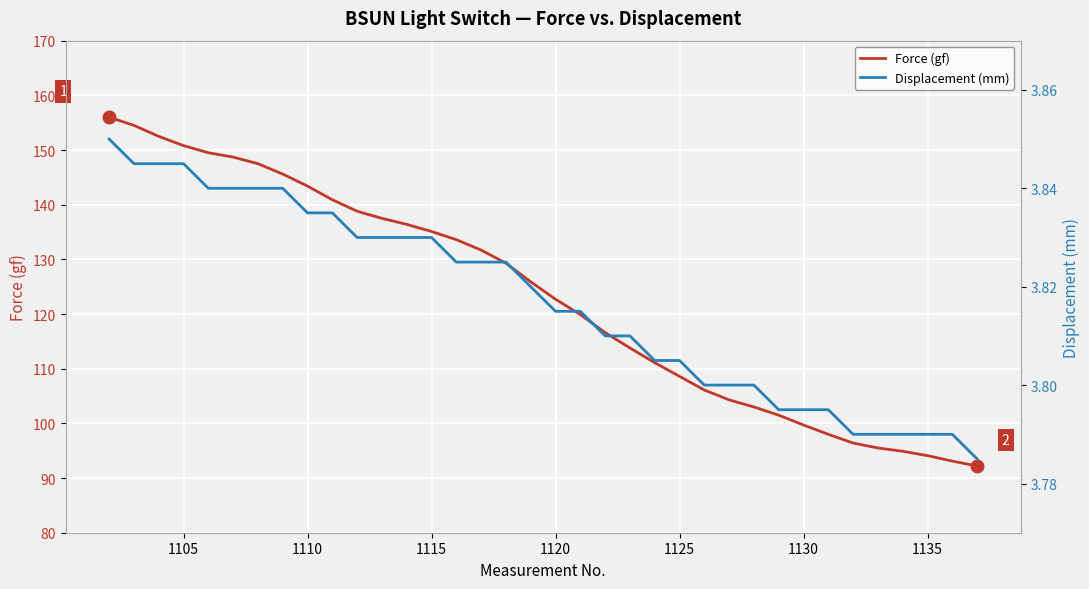

True or false: Displacement (mm) and Force (gf) intersect in this chart.

False